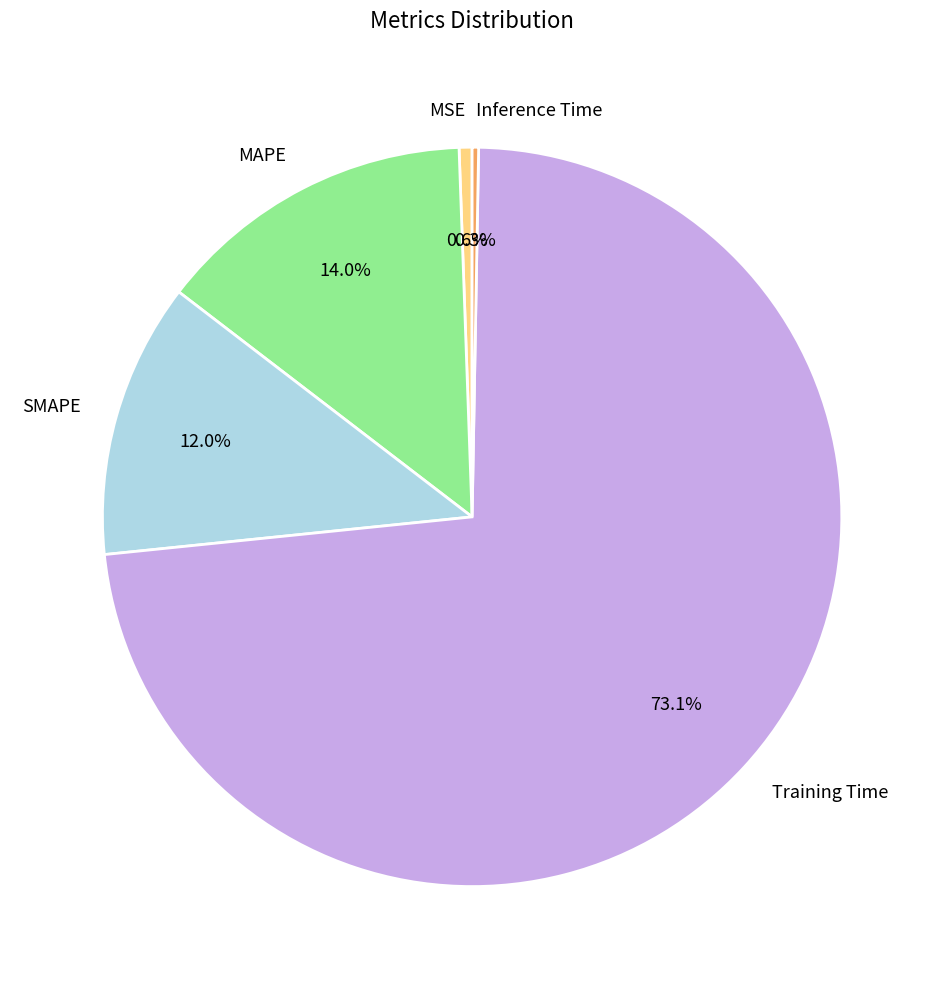

Combined, do MAPE and MSE account for over 50%?

No